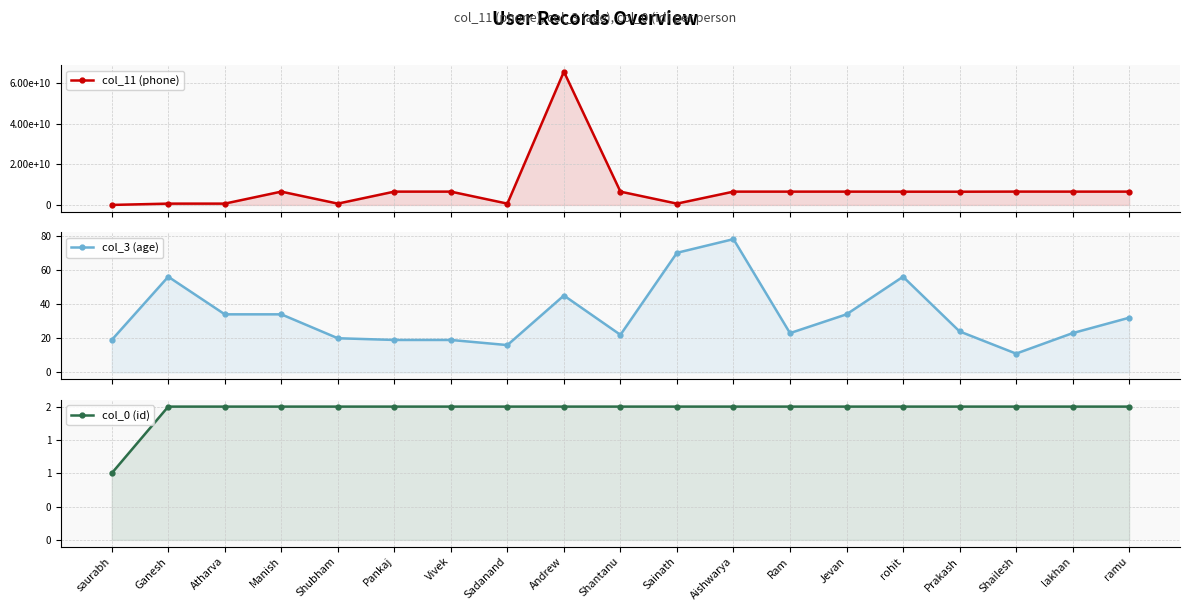

Reading left to right, transcribe all the data shown in this chart.

col_11 (phone): saurabh=12345678	Ganesh=657758575	Atharva=657758554	Manish=6577585325	Shubham=657758575	Pankaj=6577583225	Vivek=6577582375	Sadanand=657752375	Andrew=65775256575	Shantanu=6572328575	Sainath=657765475	Aishwarya=6574554575	Ram=6573434475	Jevan=6577344375	rohit=6546438575	Prakash=6534543575	Shailesh=6590779575	lakhan=6575709875	ramu=6577343475
col_3 (age): saurabh=19	Ganesh=56	Atharva=34	Manish=34	Shubham=20	Pankaj=19	Vivek=19	Sadanand=16	Andrew=45	Shantanu=22	Sainath=70	Aishwarya=78	Ram=23	Jevan=34	rohit=56	Prakash=24	Shailesh=11	lakhan=23	ramu=32
col_0 (id): saurabh=1	Ganesh=2	Atharva=2	Manish=2	Shubham=2	Pankaj=2	Vivek=2	Sadanand=2	Andrew=2	Shantanu=2	Sainath=2	Aishwarya=2	Ram=2	Jevan=2	rohit=2	Prakash=2	Shailesh=2	lakhan=2	ramu=2